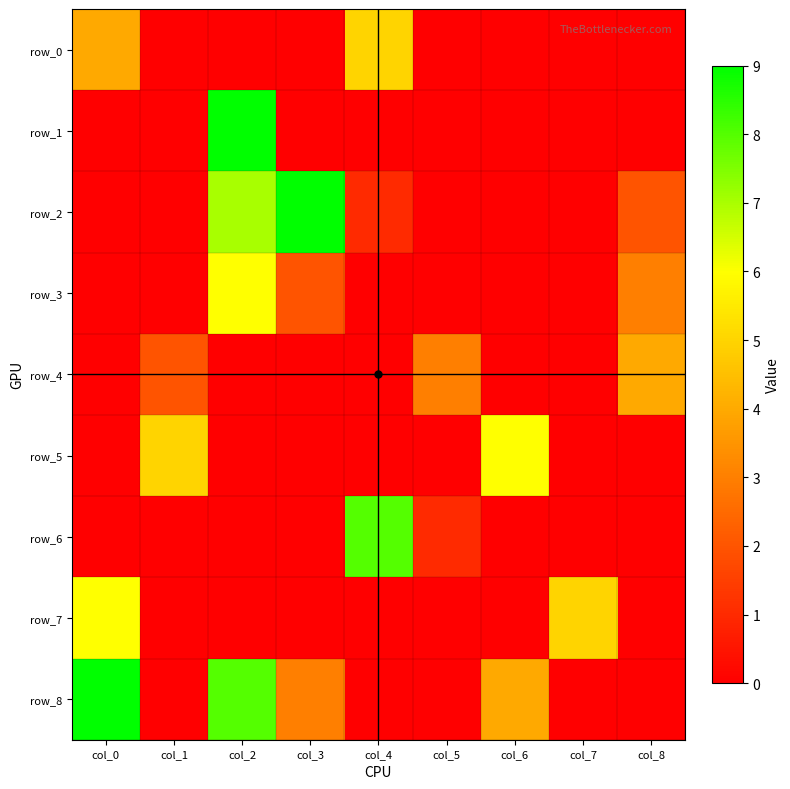

Reading left to right, list all the values displayed in this chart.

row_0: col_0=4	col_1=0	col_2=0	col_3=0	col_4=5	col_5=0	col_6=0	col_7=0	col_8=0
row_1: col_0=0	col_1=0	col_2=9	col_3=0	col_4=0	col_5=0	col_6=0	col_7=0	col_8=0
row_2: col_0=0	col_1=0	col_2=7	col_3=9	col_4=1	col_5=0	col_6=0	col_7=0	col_8=2
row_3: col_0=0	col_1=0	col_2=6	col_3=2	col_4=0	col_5=0	col_6=0	col_7=0	col_8=3
row_4: col_0=0	col_1=2	col_2=0	col_3=0	col_4=0	col_5=3	col_6=0	col_7=0	col_8=4
row_5: col_0=0	col_1=5	col_2=0	col_3=0	col_4=0	col_5=0	col_6=6	col_7=0	col_8=0
row_6: col_0=0	col_1=0	col_2=0	col_3=0	col_4=8	col_5=1	col_6=0	col_7=0	col_8=0
row_7: col_0=6	col_1=0	col_2=0	col_3=0	col_4=0	col_5=0	col_6=0	col_7=5	col_8=0
row_8: col_0=9	col_1=0	col_2=8	col_3=3	col_4=0	col_5=0	col_6=4	col_7=0	col_8=0